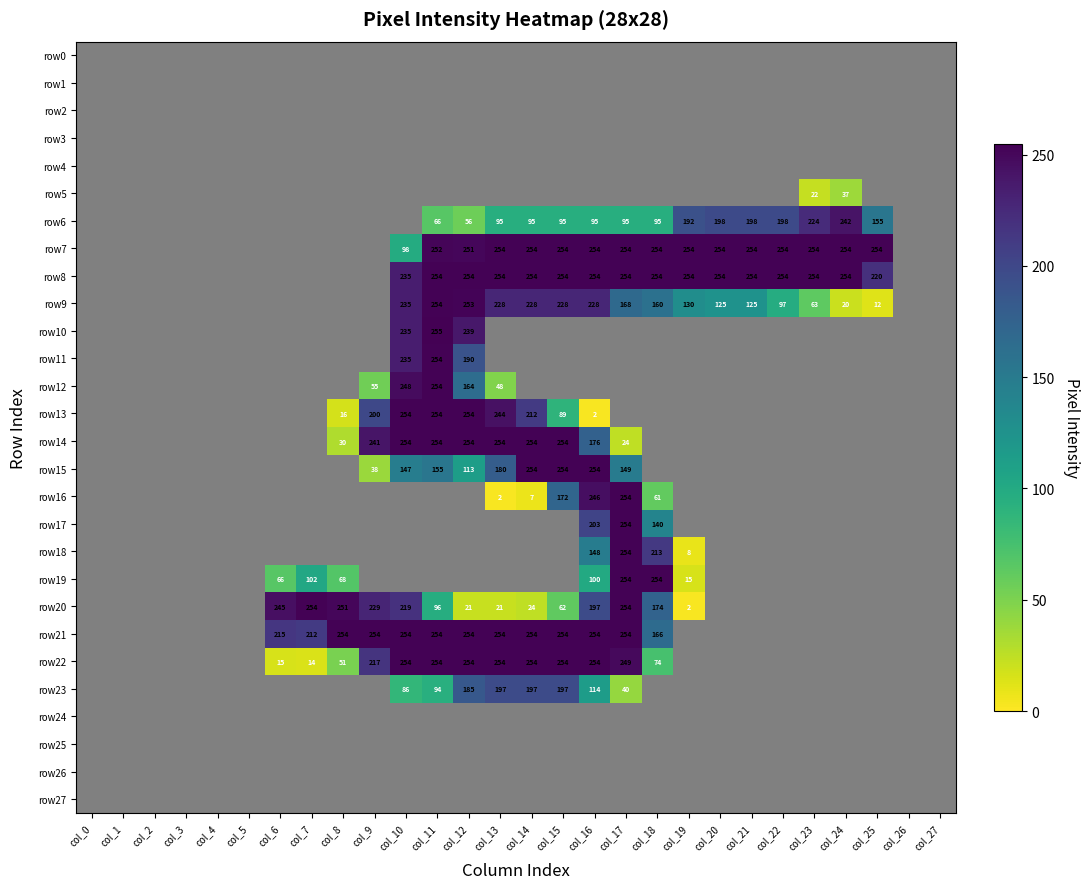

The value of row7 at col_22 is 254. True or false?

True